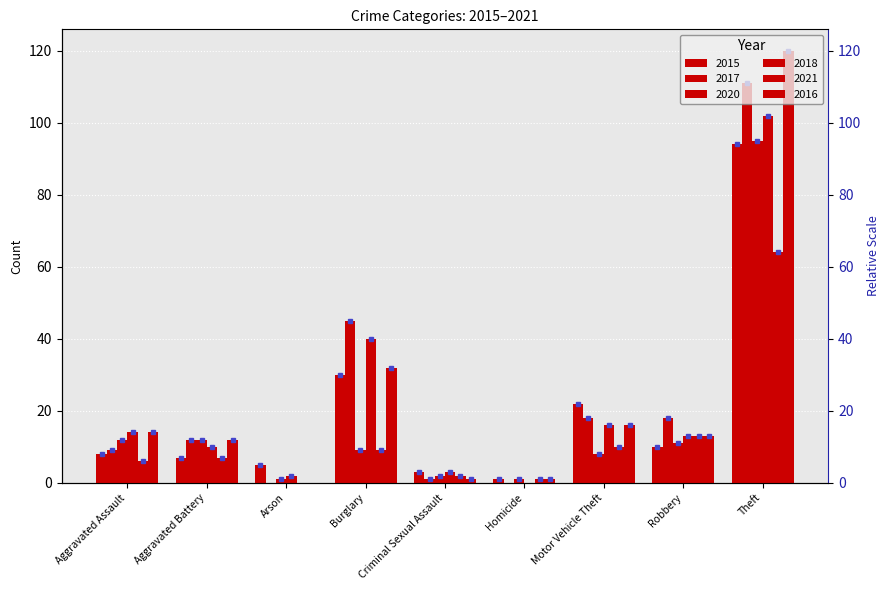

Which series changed the most between Homicide and Theft?

2016